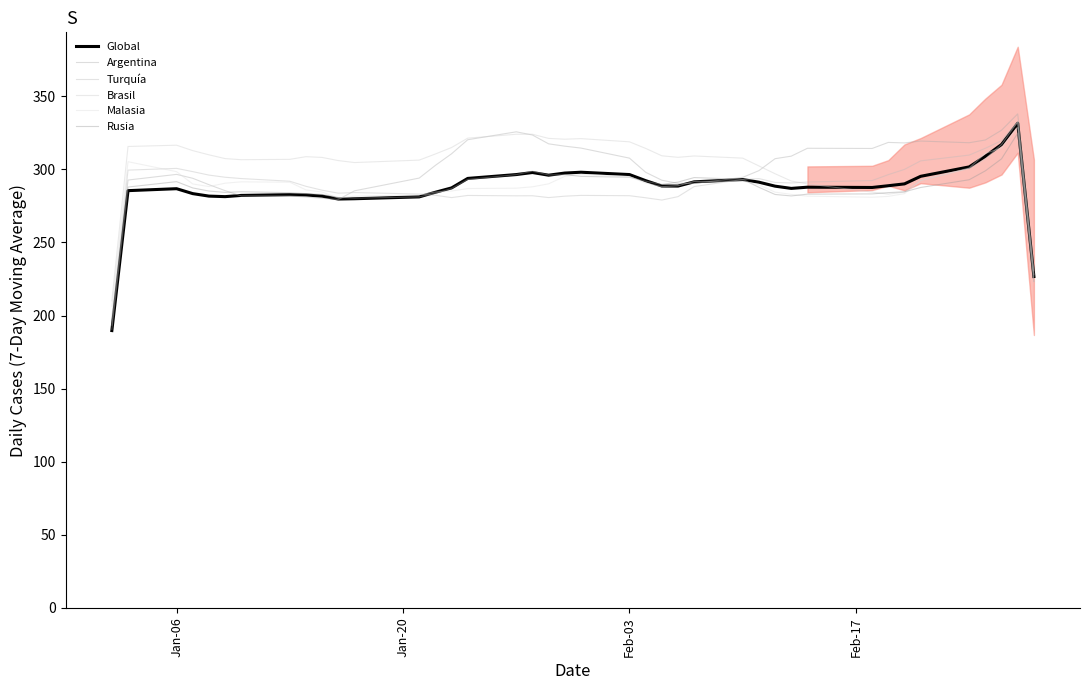

How many values in the Global series exceed 288?

21